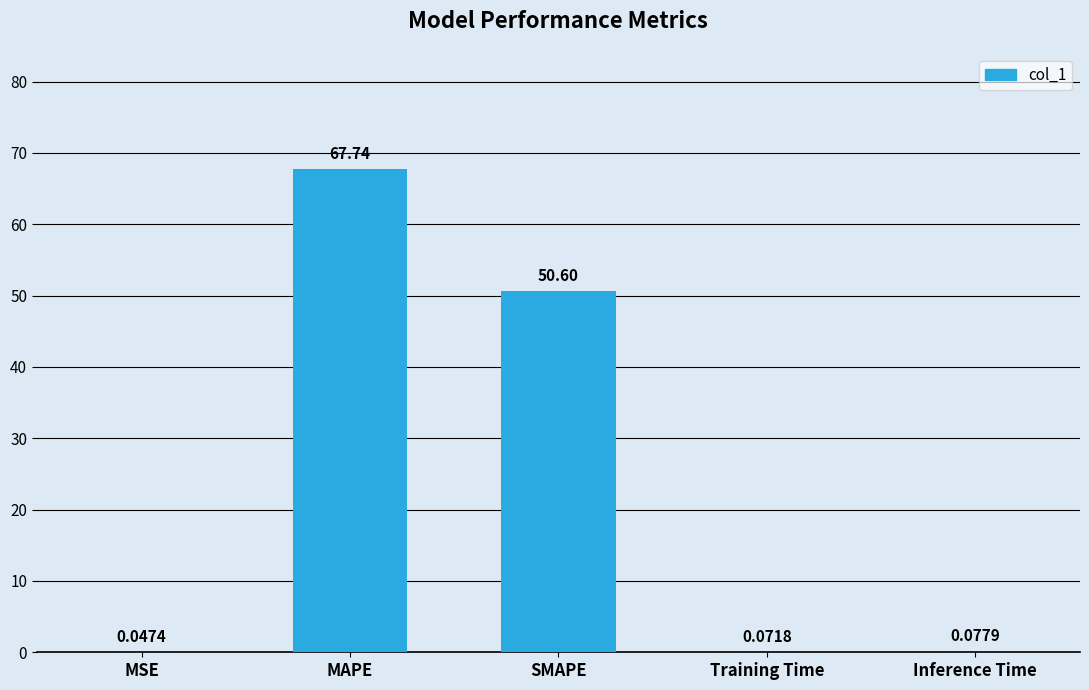

How many categories are shown in the chart?

5